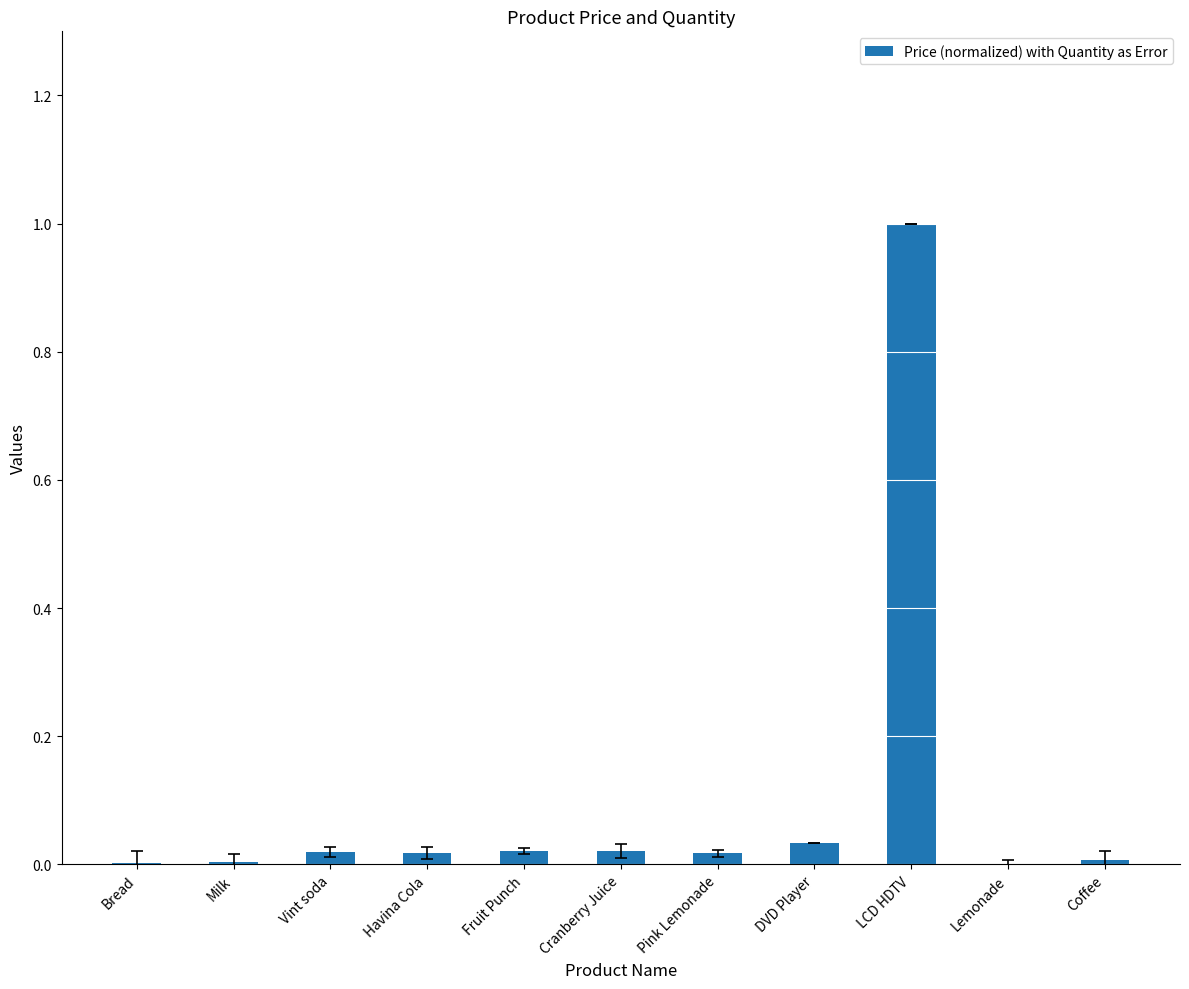

At which category does the chart reach its peak across all series?

LCD HDTV